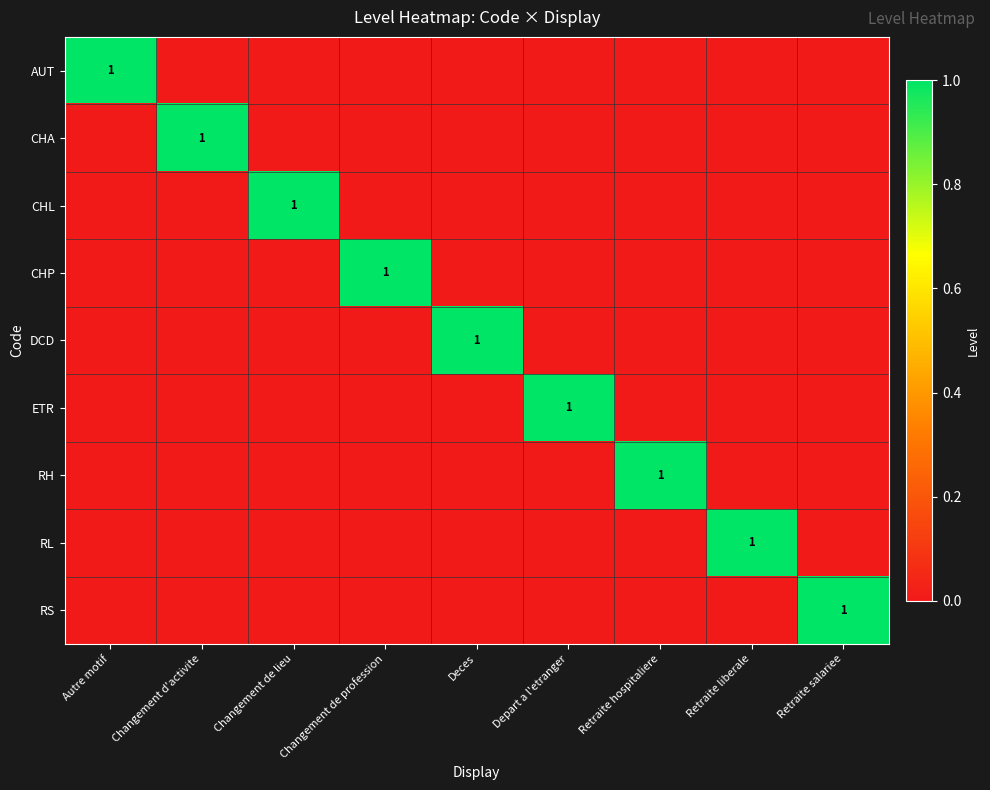

Which series has the largest total across all categories?

AUT